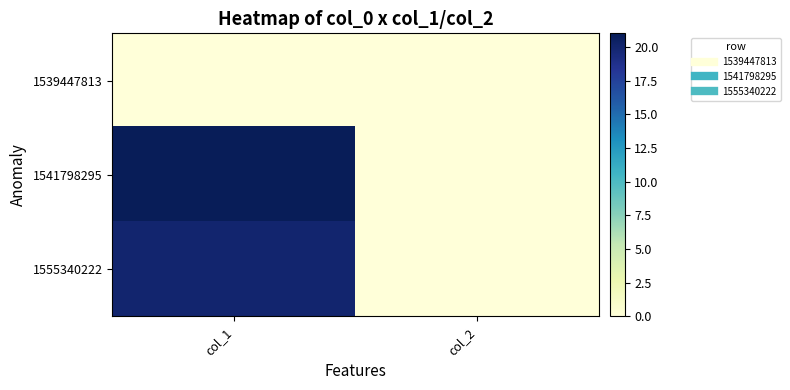

Reading left to right, extract all data points from this chart.

1539447813: col_1=0	col_2=0
1541798295: col_1=21	col_2=0
1555340222: col_1=20	col_2=0